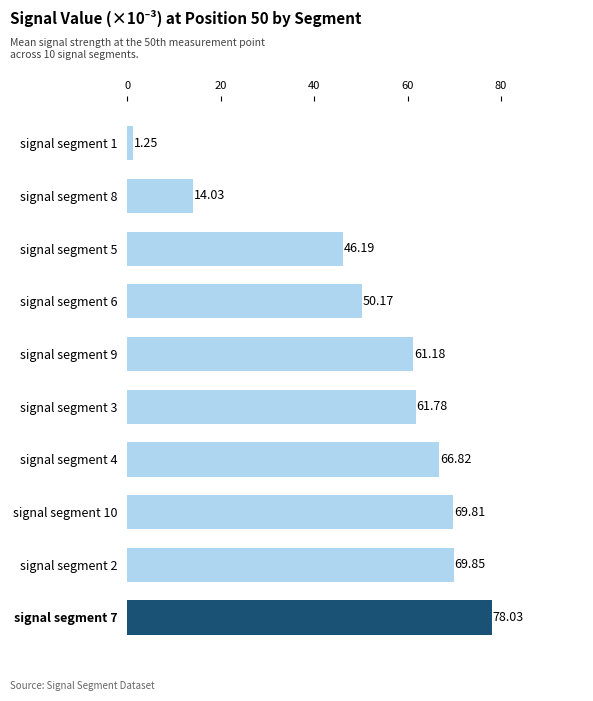

What is the sum of the values at signal segment 5 and signal segment 1?

47.4